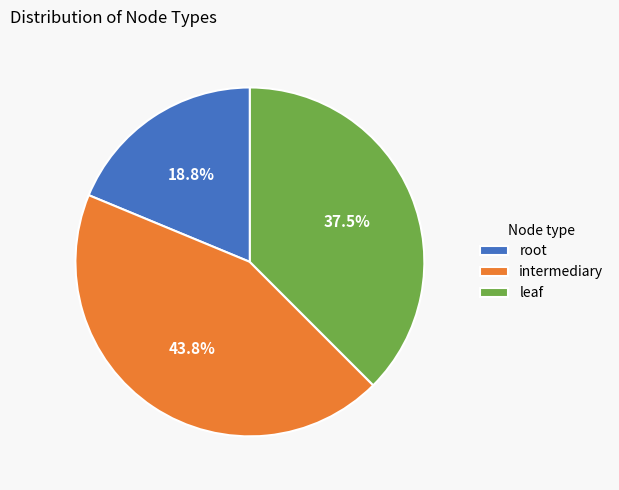

To the nearest percent, what is the combined percentage of leaf and intermediary?

81%